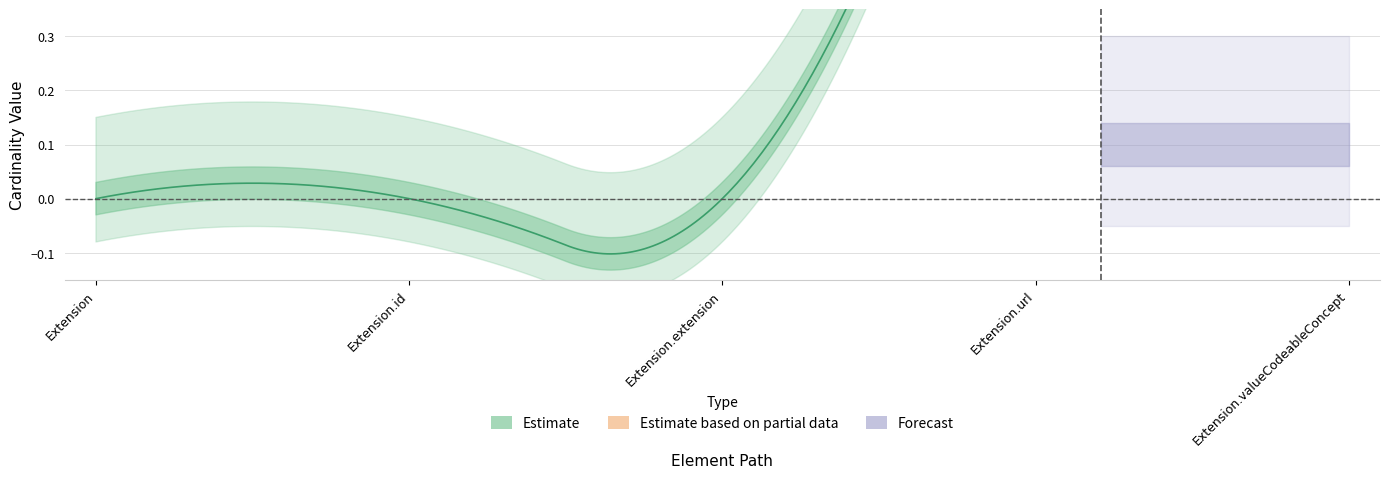

Reading left to right, extract all data points from this chart.

Min: 0	0	0	1	1
Base Min: 0	0	0	1	0